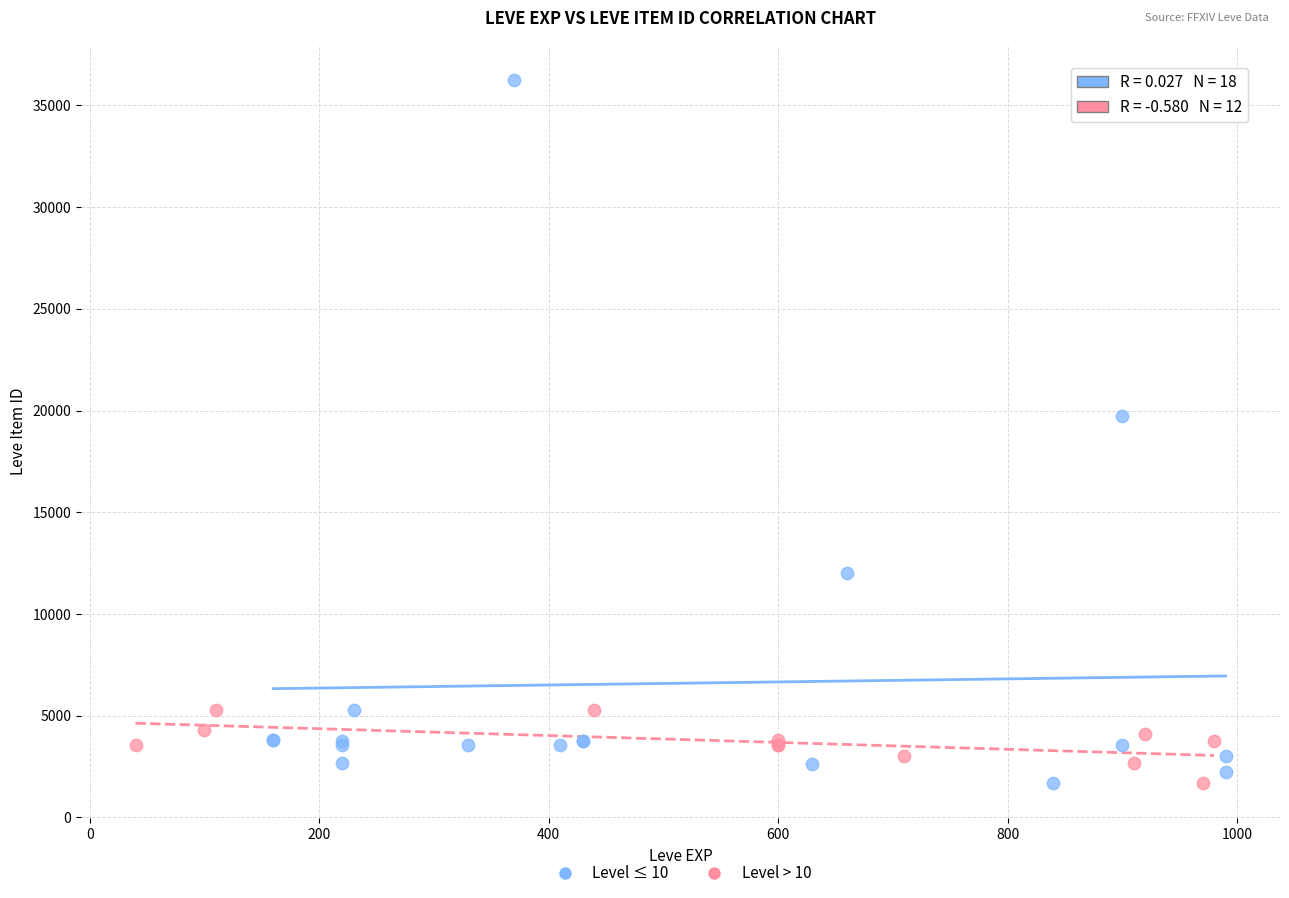

Which series has the largest Y range (max minus min)?

Level ≤ 10